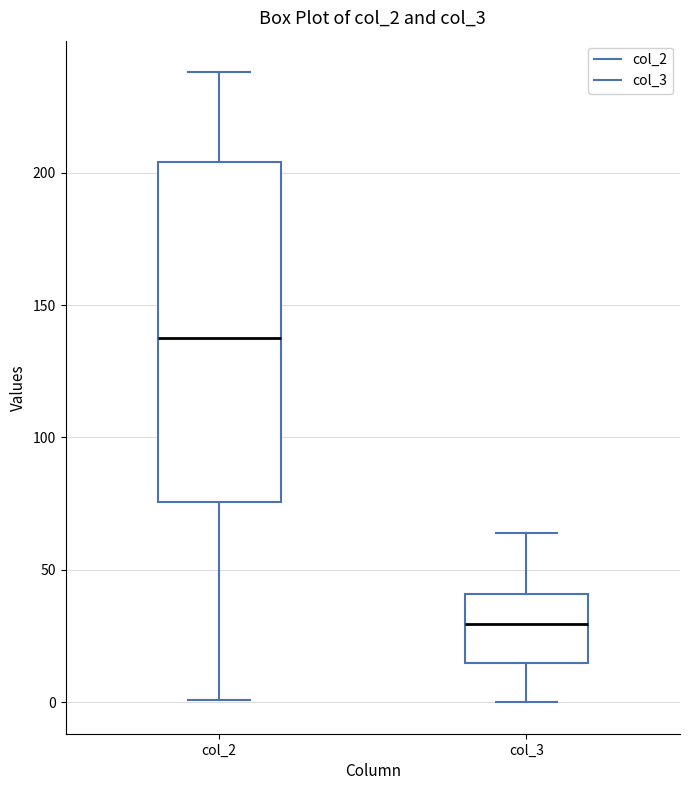

Which box is the tallest, from its lower edge to its upper edge?

col_2